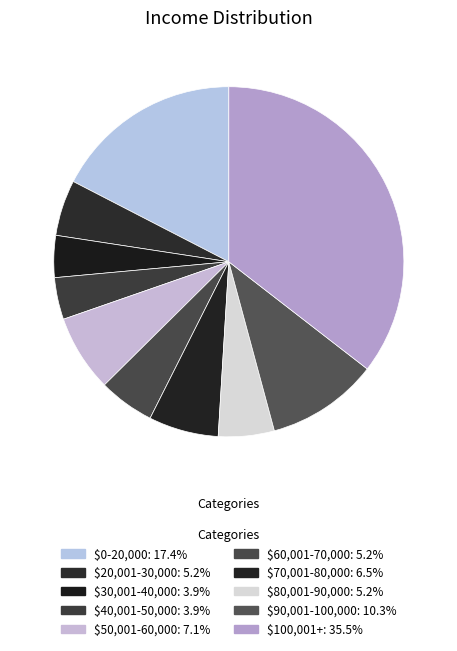

What percentage is the $30,001-40,000 slice, to the nearest percent?

4%